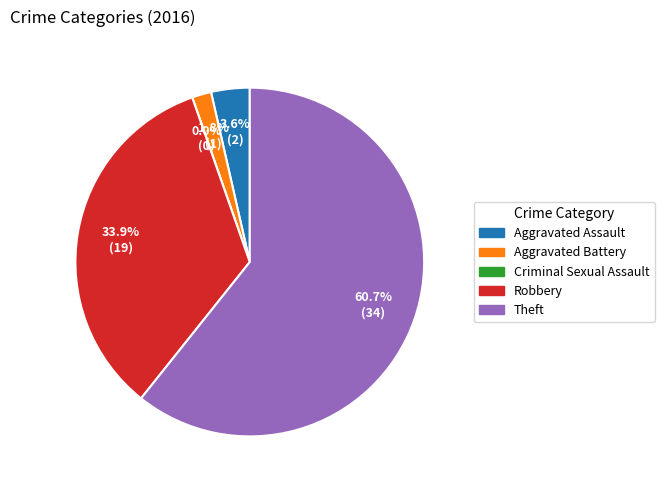

To the nearest percent, what percentage of the pie is Theft?

61%